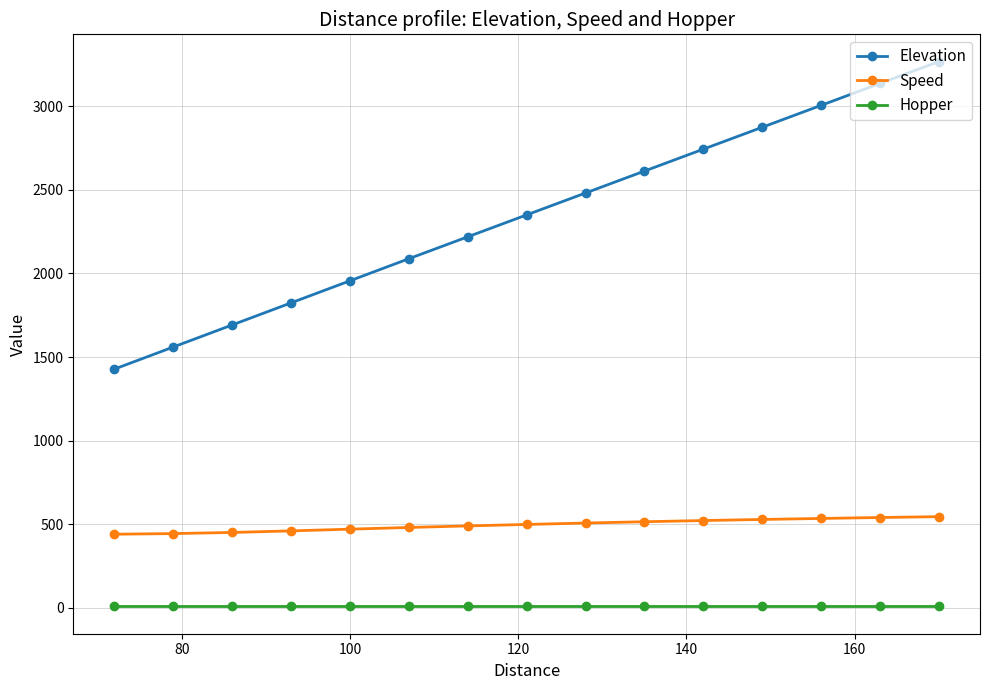

What is the sum of all Hopper values?

120.0